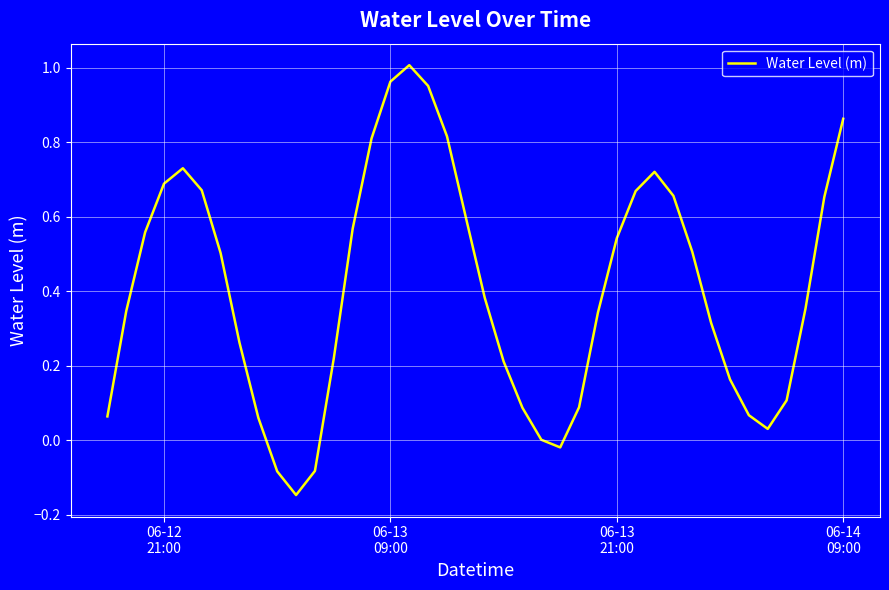

What is the difference between the maximum and minimum values?

1.2